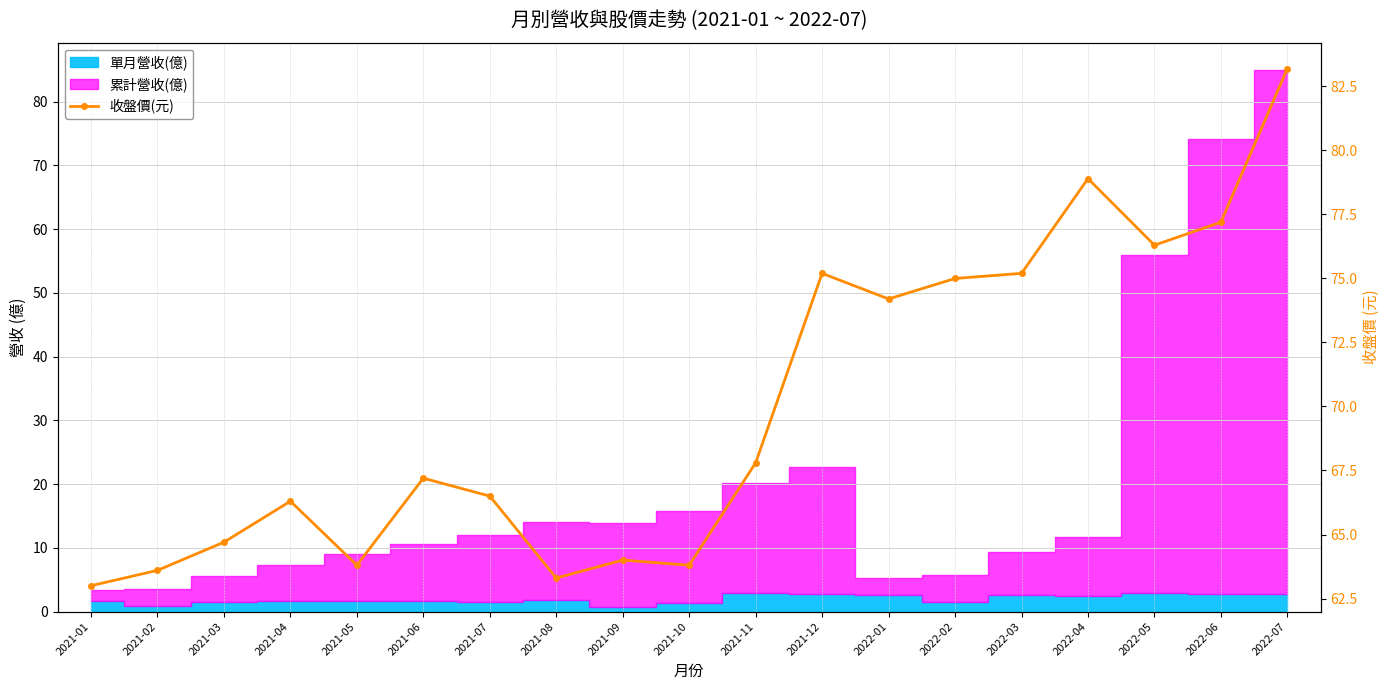

Reading left to right, what are all the values shown in this chart?

63.0	63.6	64.7	66.3	63.8	67.2	66.5	63.3	64.0	63.8	67.8	75.2	74.2	75.0	75.2	78.9	76.3	77.2	83.2